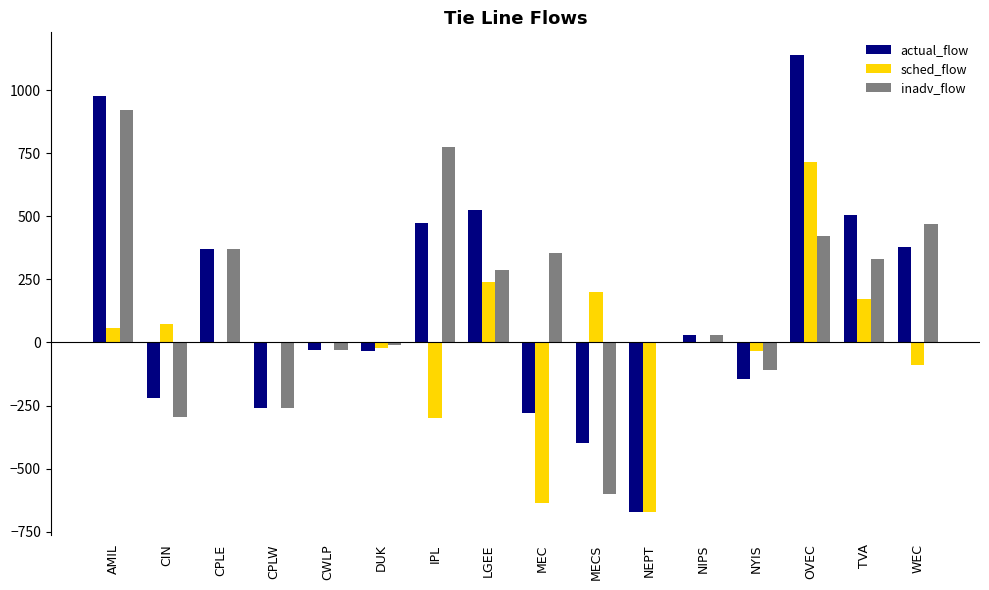

Is the value of actual_flow at CIN greater than the value of sched_flow at OVEC?

No